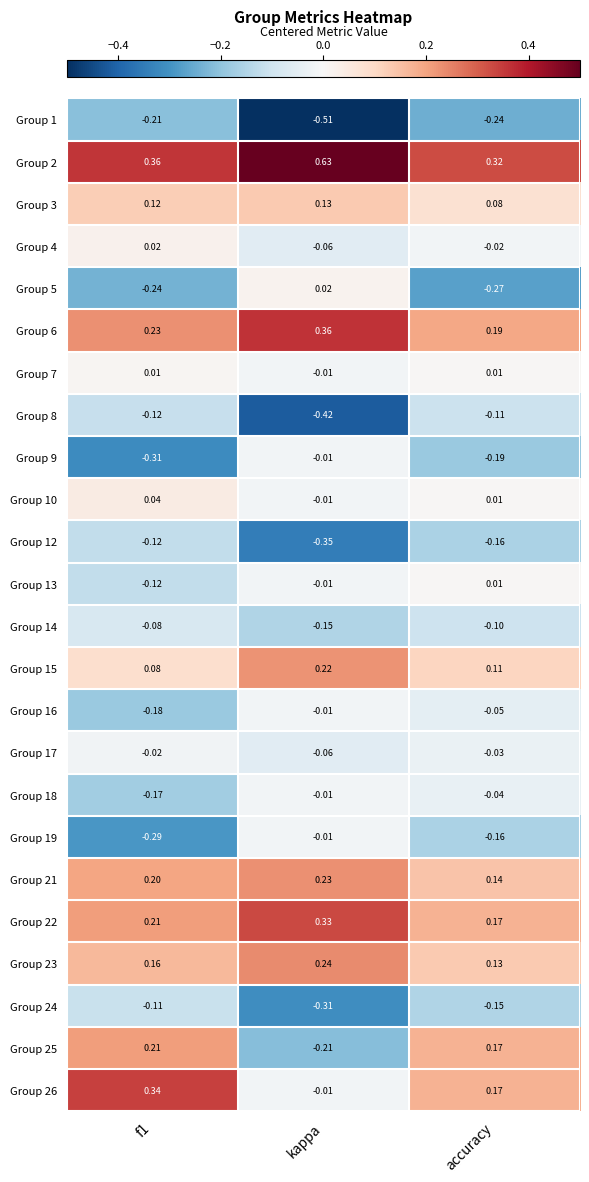

At which category does the chart reach its peak across all series?

kappa